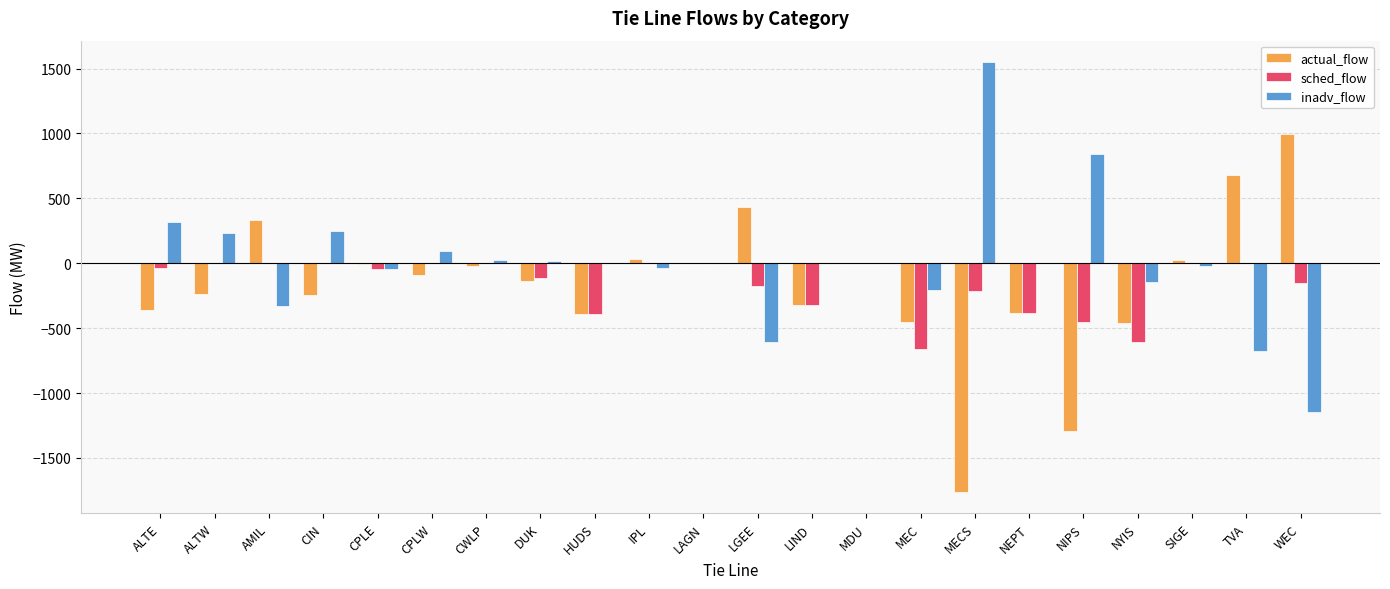

What is the sum of all actual_flow values?

-3662.6